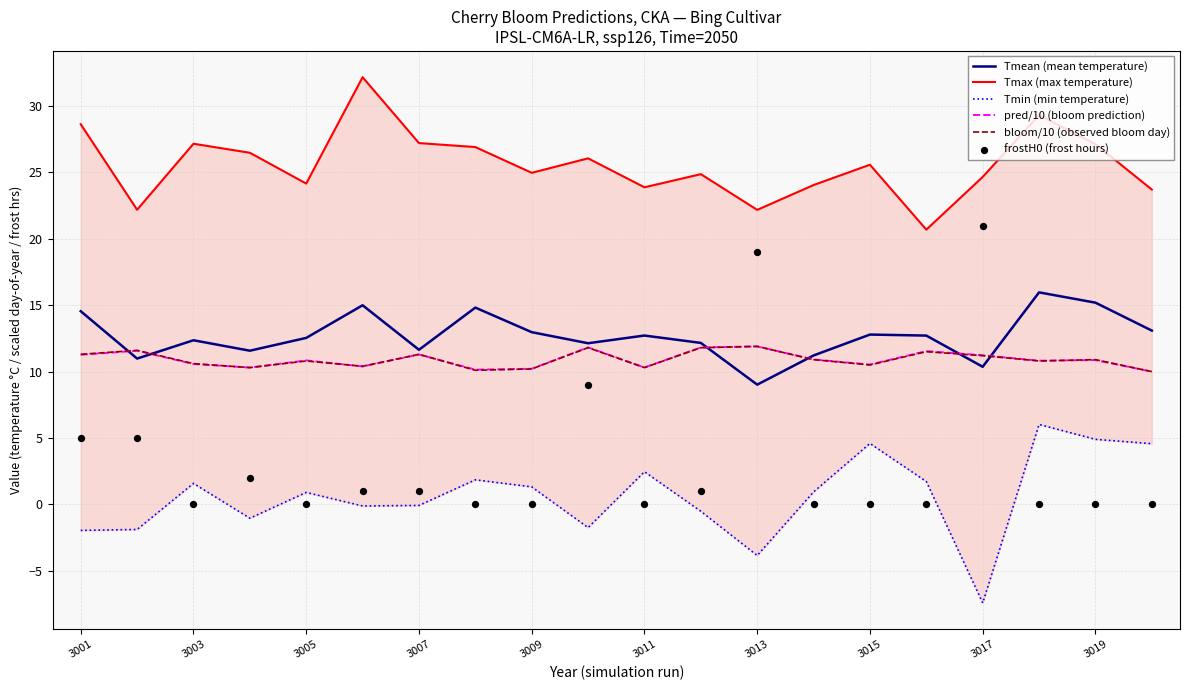

What are all the series names shown in the legend?

Tmean (mean temperature), Tmax (max temperature), Tmin (min temperature), pred/10 (bloom prediction), bloom/10 (observed bloom day), frostH0 (frost hours)